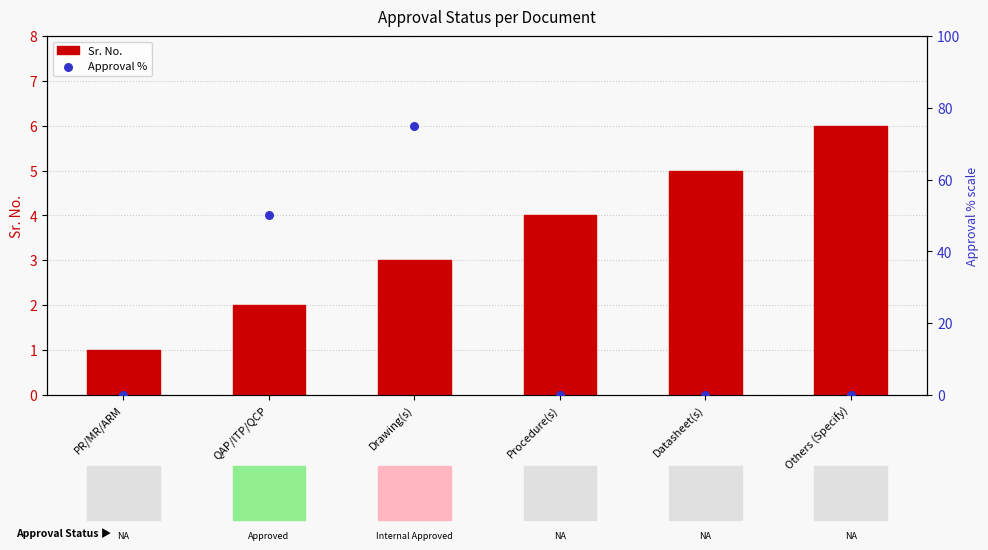

What are all the series names shown in the legend?

Sr. No., Approval %